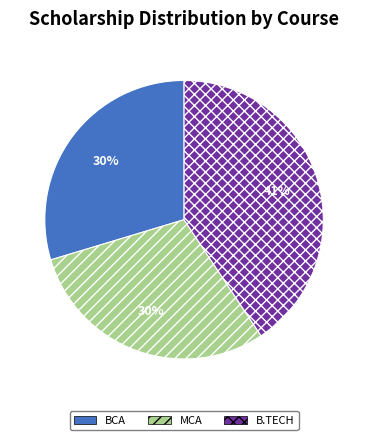

How many slices are in this pie chart?

3